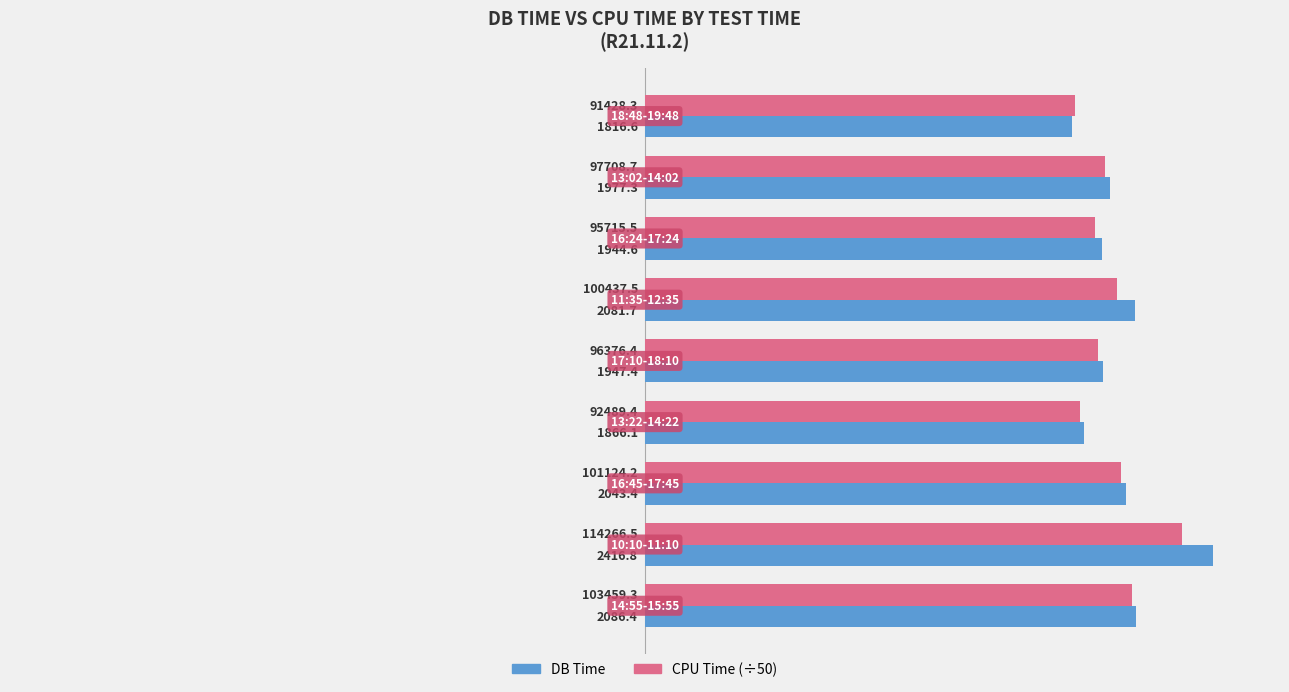

How many data points does each series have?

9